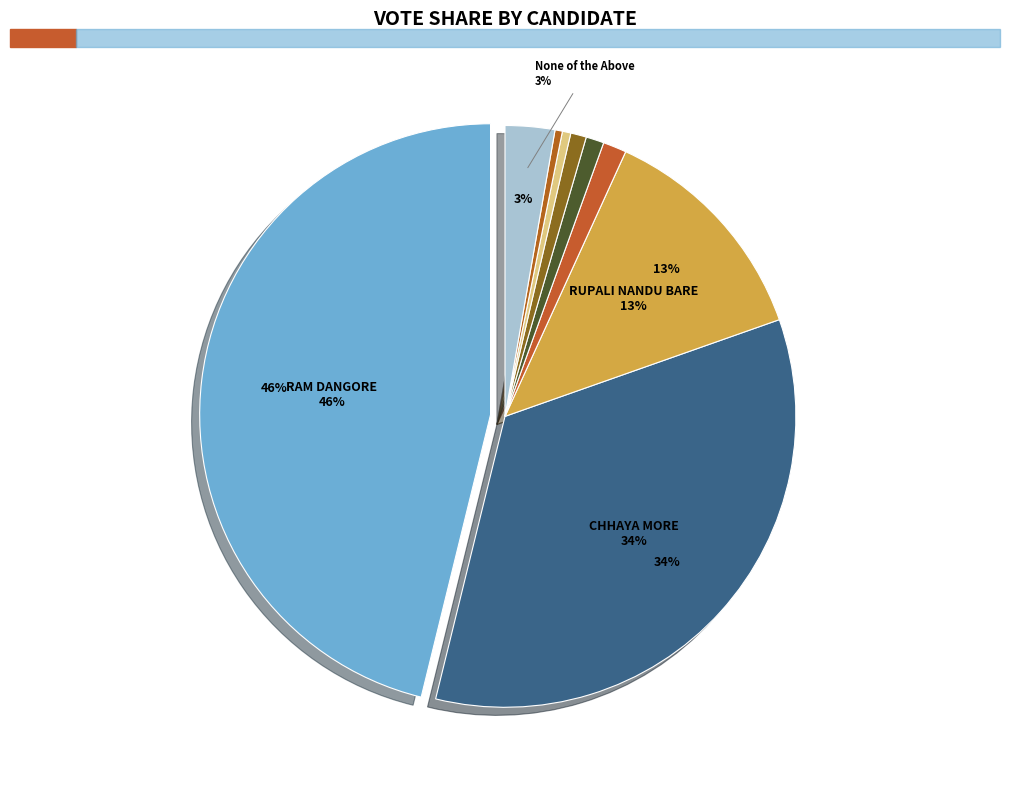

How many segments does this pie chart have?

9